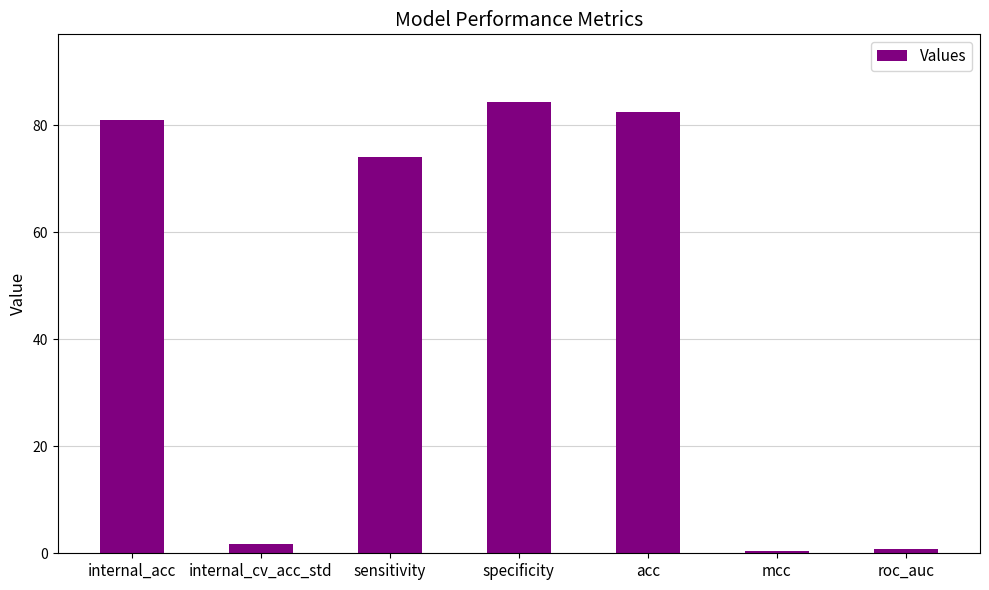

What is the average value?

46.4